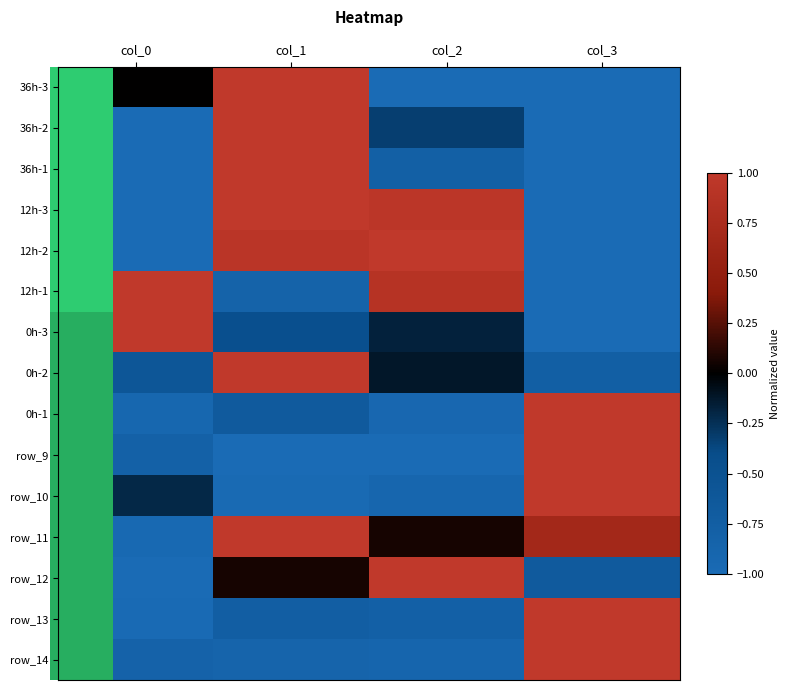

The row_10 series shows -1.5 at col_1. True or false?

False